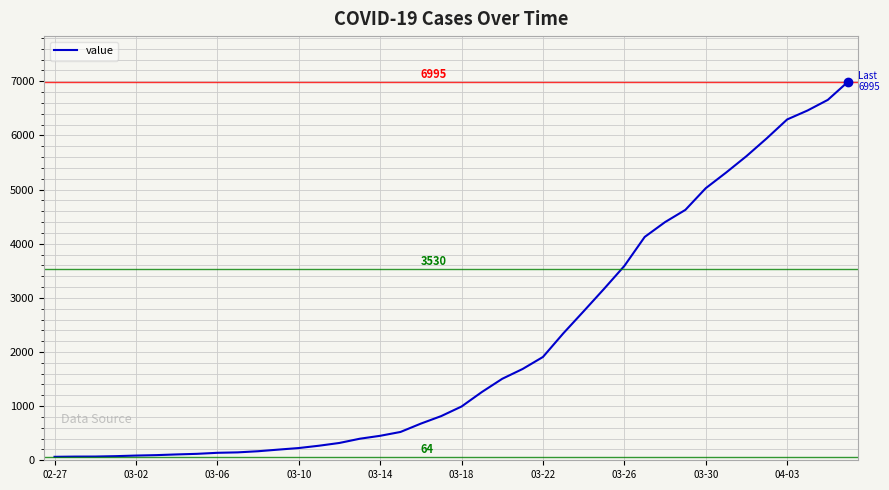

What is the maximum value shown in the chart?

6995